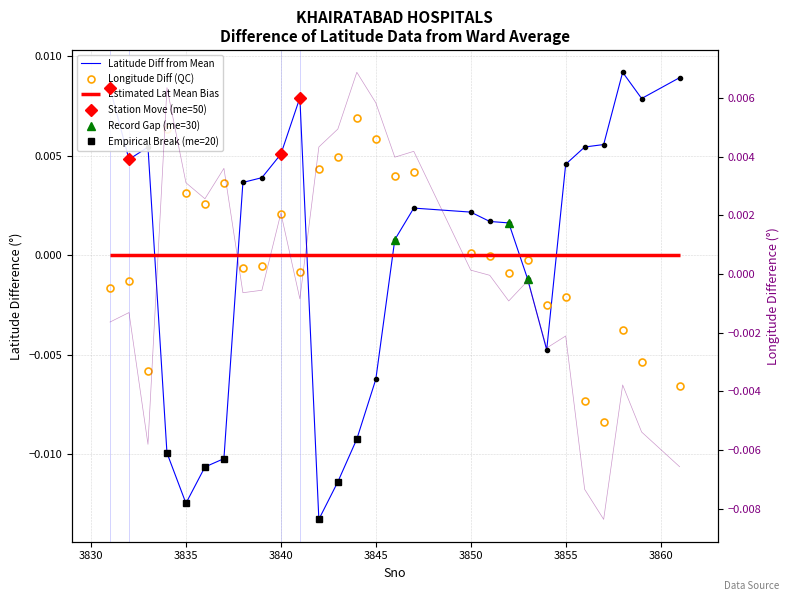

Is it true that Latitude equals -0.0 at me?

True